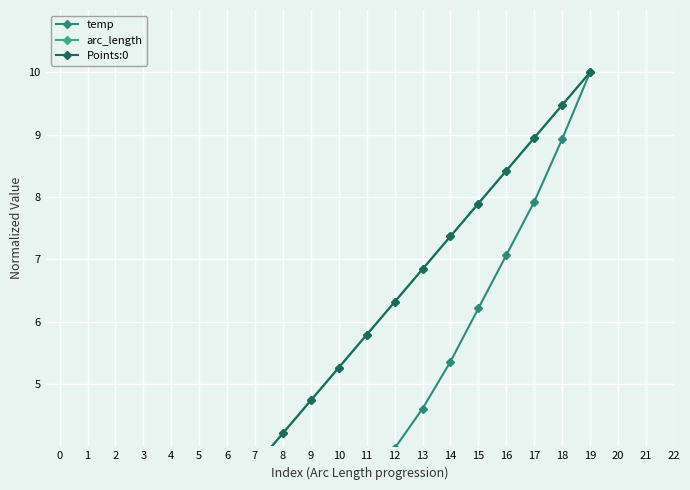

True or false: Points:0 and temp intersect in this chart.

False